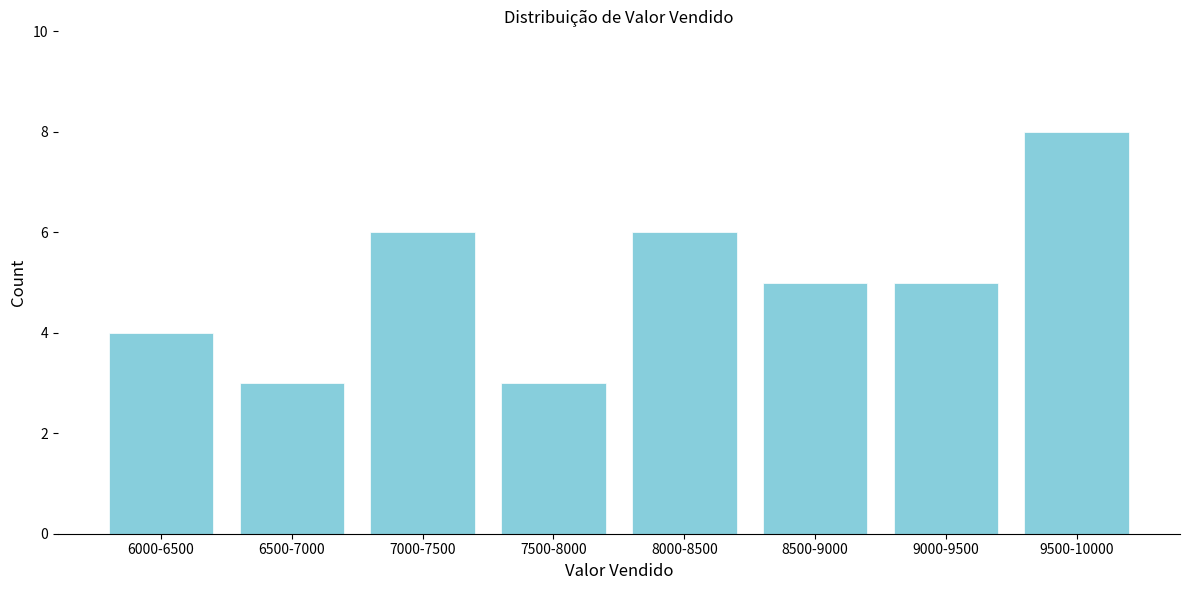

Reading right to left, transcribe all the data shown in this chart.

9500-10000=8	9000-9500=5	8500-9000=5	8000-8500=6	7500-8000=3	7000-7500=6	6500-7000=3	6000-6500=4